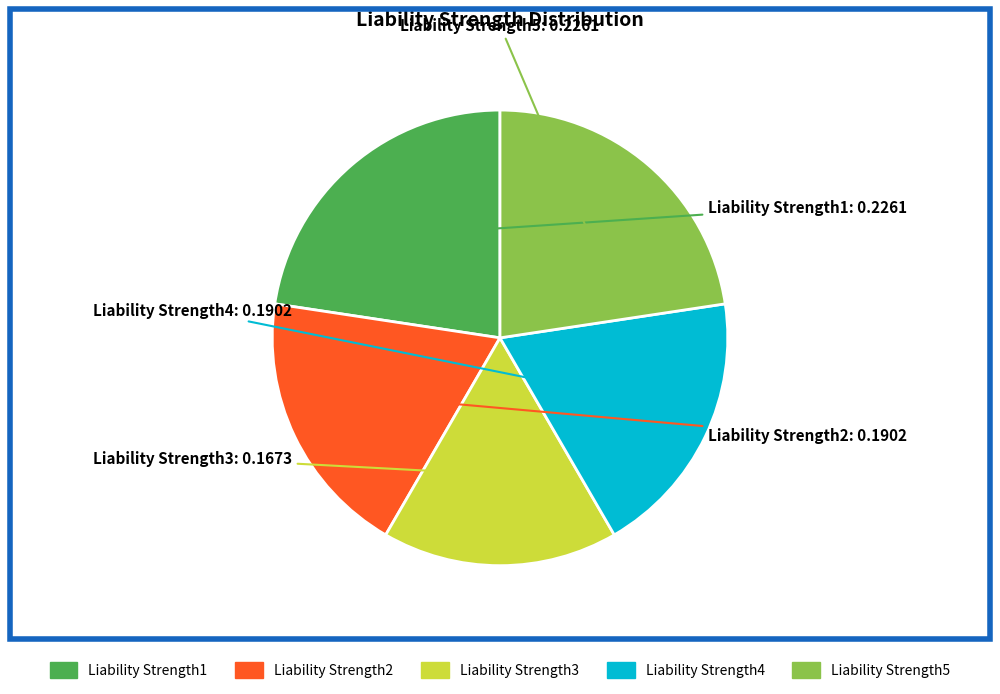

Is there a majority slice in this chart?

No